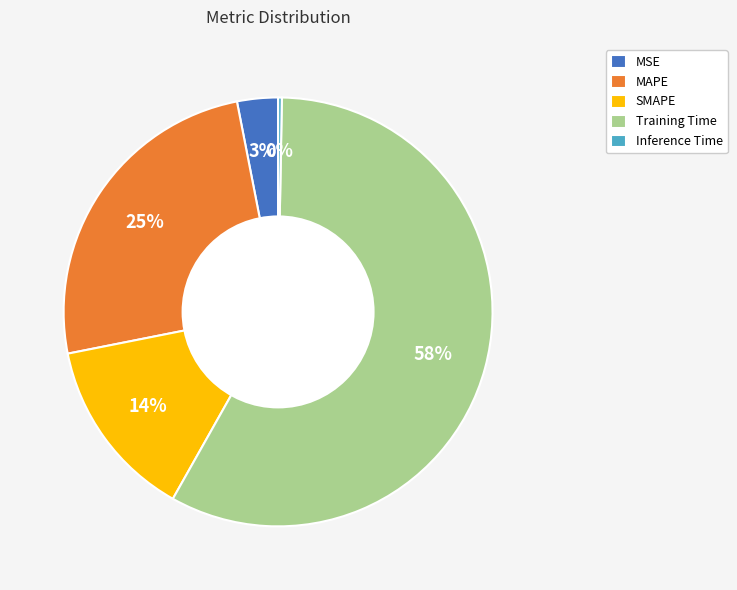

Does any single category account for the majority?

Yes